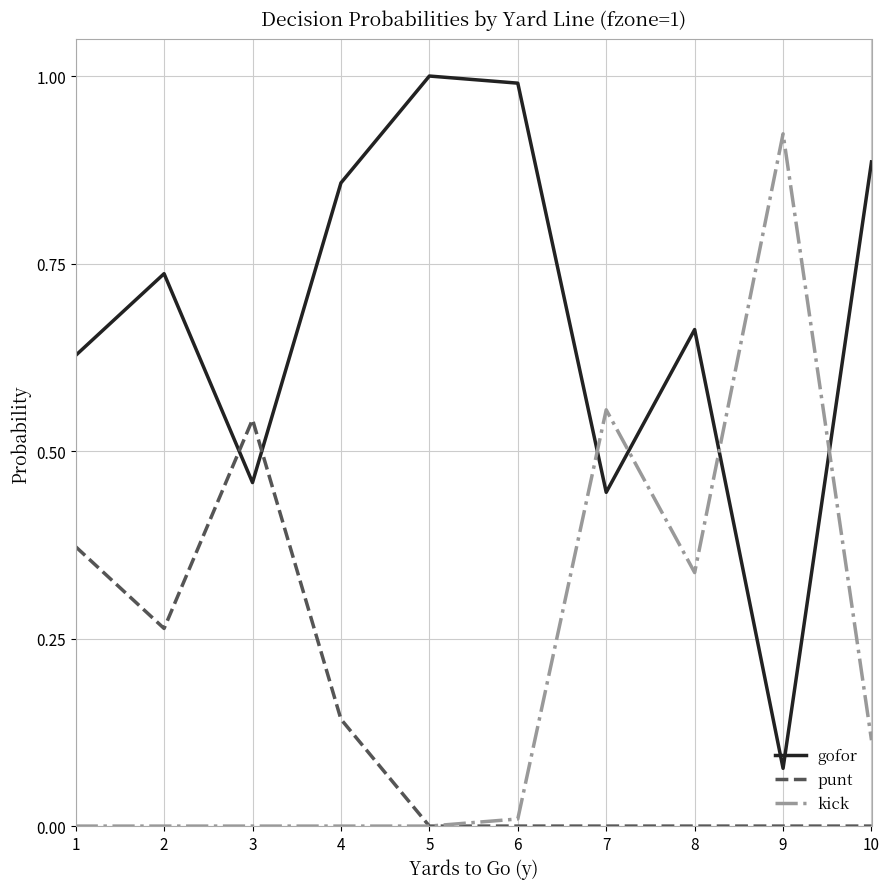

List the series in order of their peak value, highest first.

gofor, kick, punt